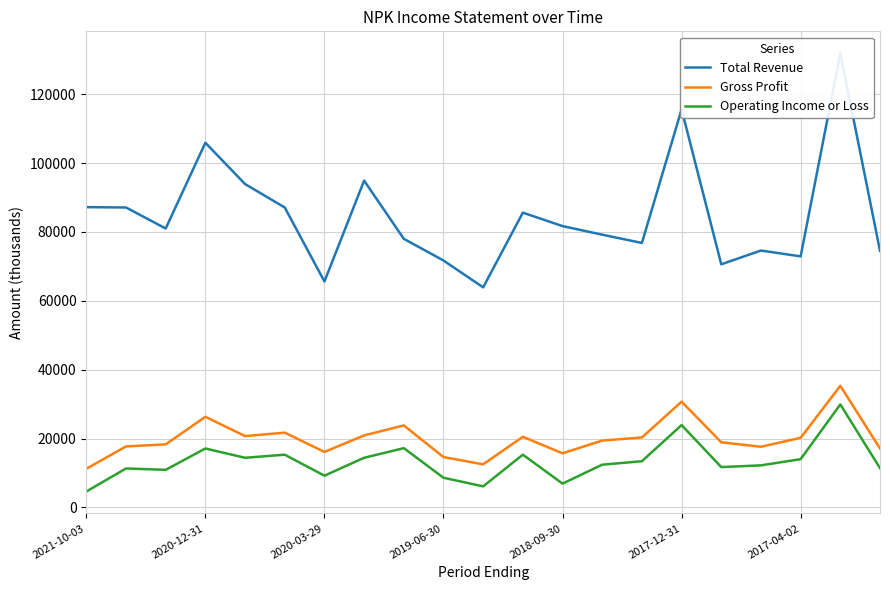

What is the maximum value for Gross Profit?

35300